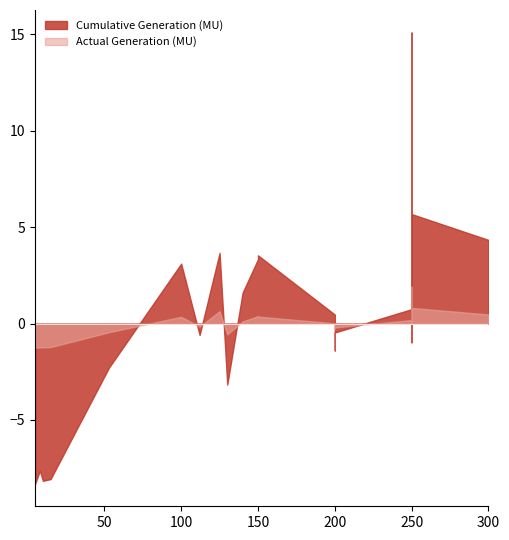

Which category has the highest value across all series?

250